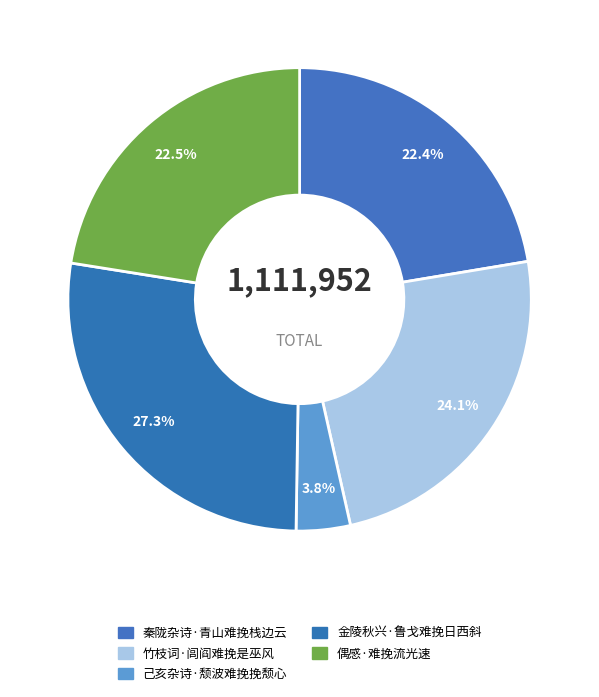

To the nearest percent, what percentage of the pie is 金陵秋兴·鲁戈难挽日西斜?

27%